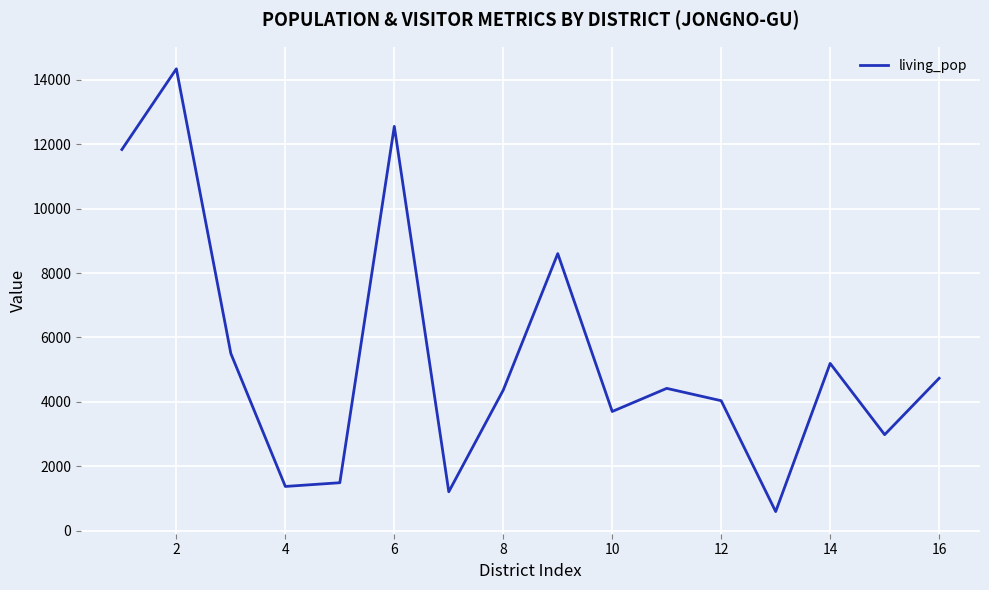

What is the minimum value shown in the chart?

595.6